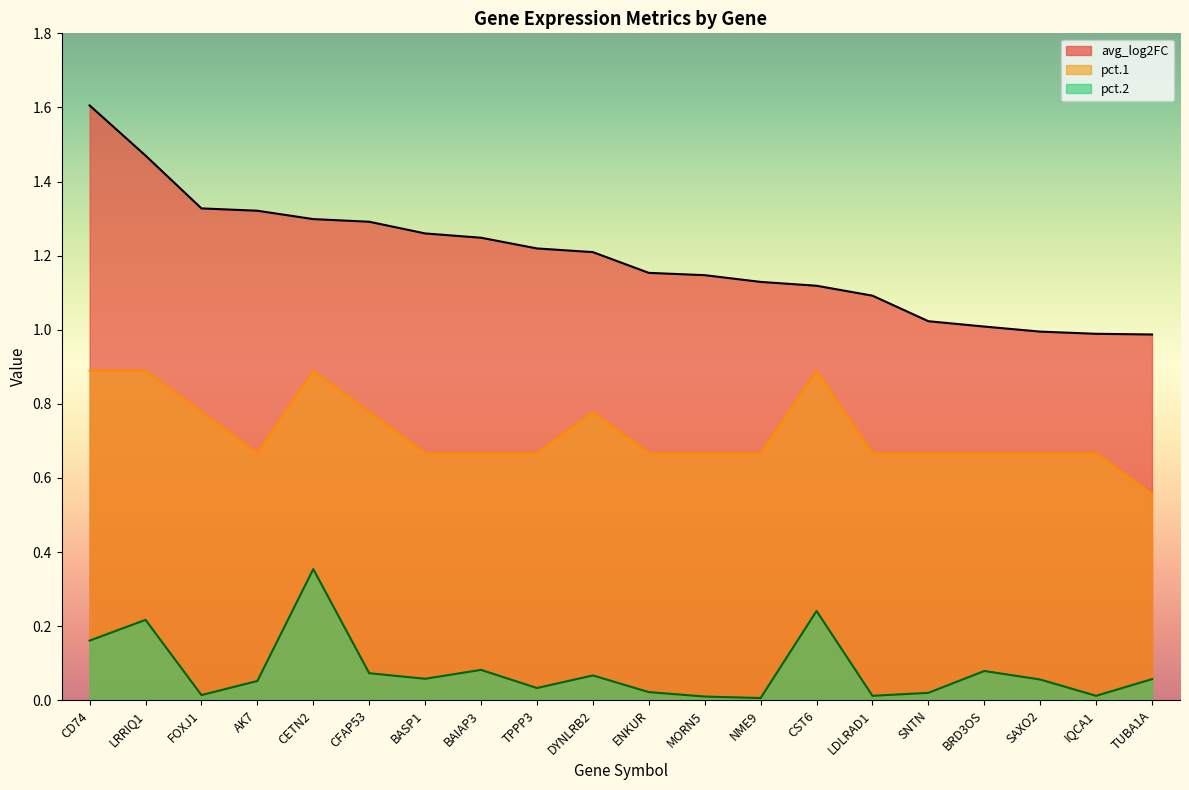

Reading left to right, what are all the values shown in this chart?

CD74=1.6	LRRIQ1=1.5	FOXJ1=1.3	AK7=1.3	CETN2=1.3	CFAP53=1.3	BASP1=1.3	BAIAP3=1.2	TPPP3=1.2	DYNLRB2=1.2	ENKUR=1.2	MORN5=1.1	NME9=1.1	CST6=1.1	LDLRAD1=1.1	SNTN=1.0	BRD3OS=1.0	SAXO2=1.0	IQCA1=1.0	TUBA1A=1.0